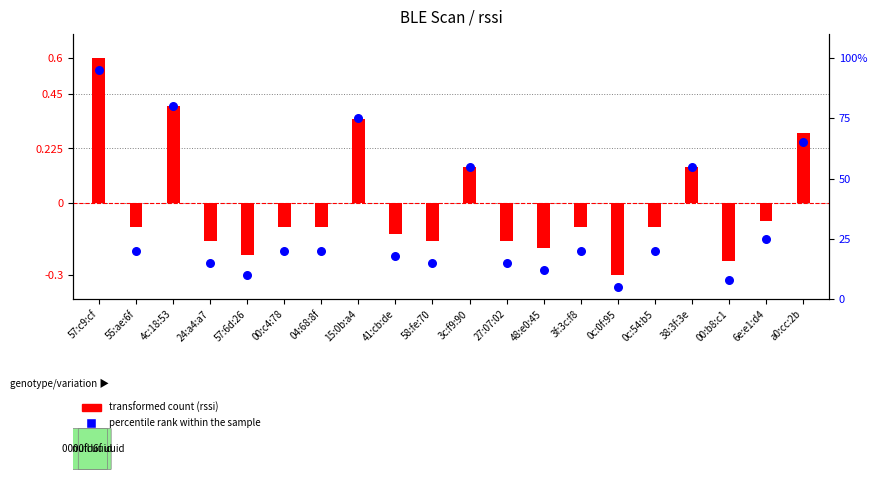

What is the total value across all series at 00:b8:c1?

7.8